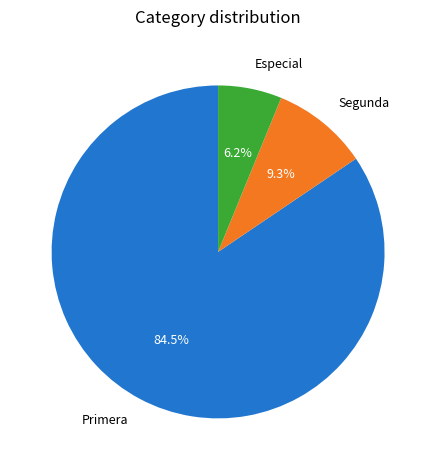

What is the total percentage of Segunda and Primera?

93.8%